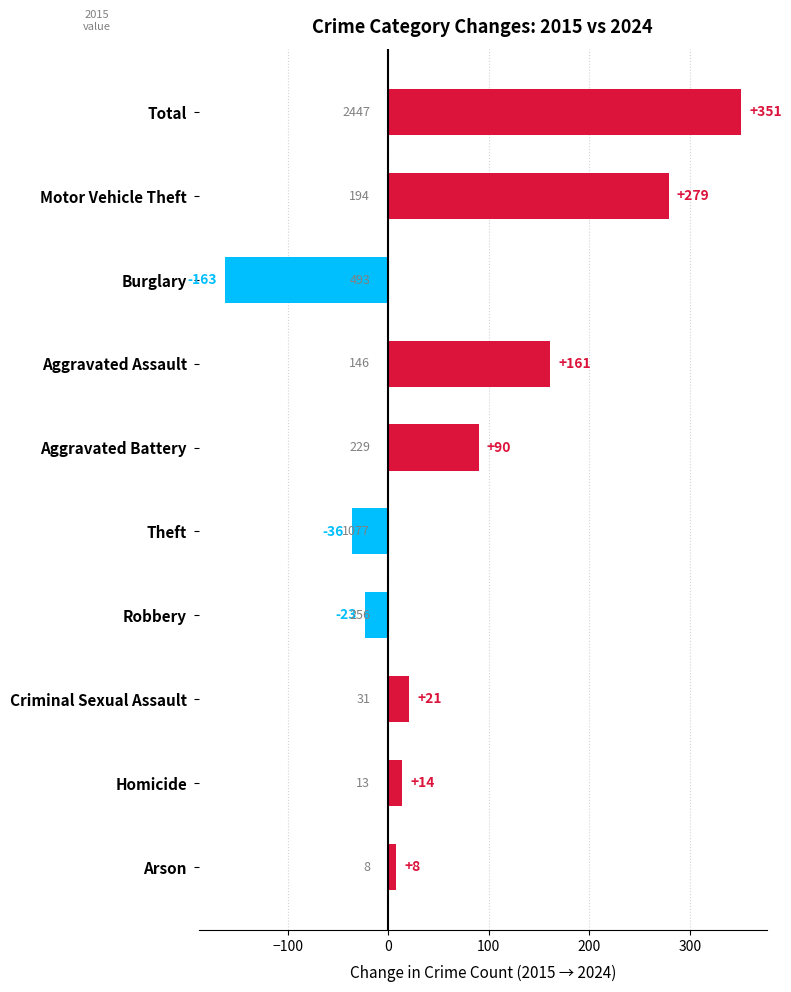

Is it true that the value at Total is 204?

False